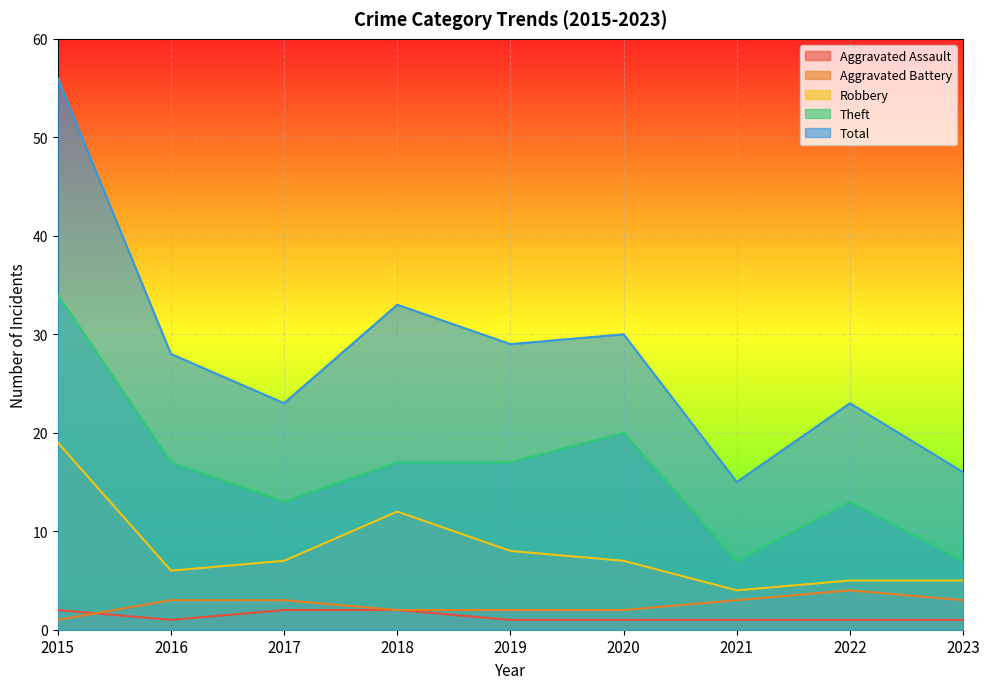

Is the value of Total at 2020 greater than the value of Aggravated Assault at 2017?

Yes